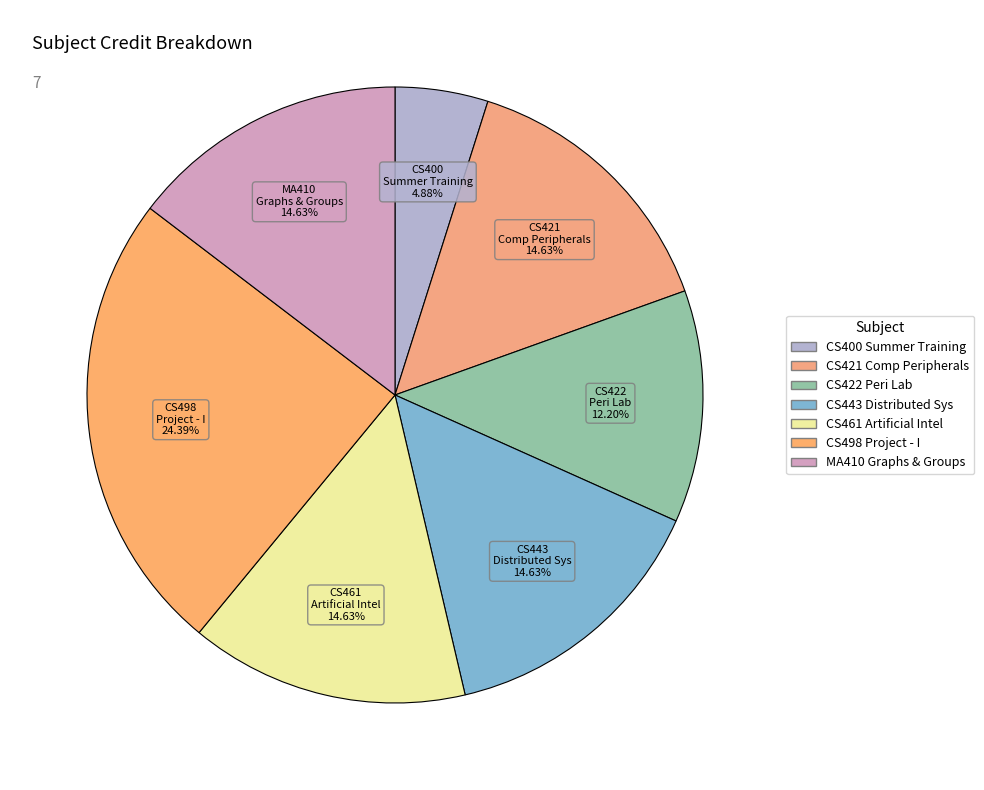

How many slices are in this pie chart?

7